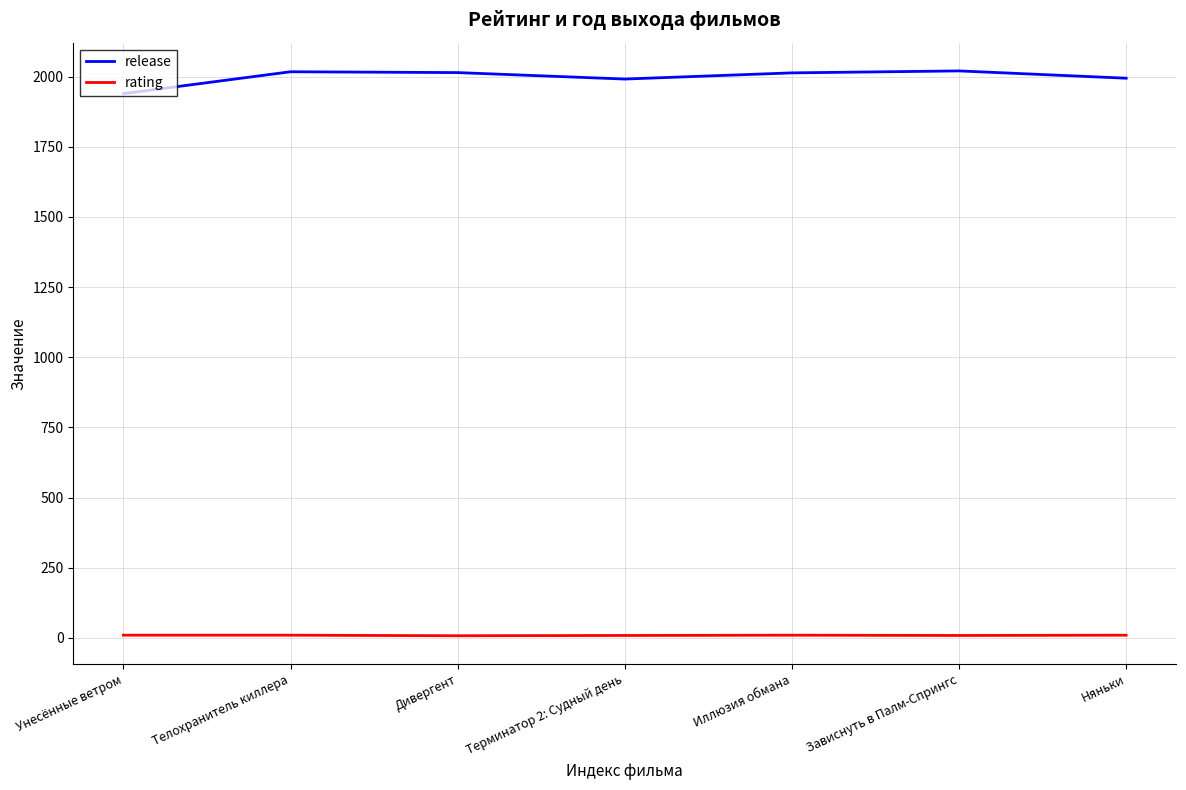

What is the minimum value for release?

1939